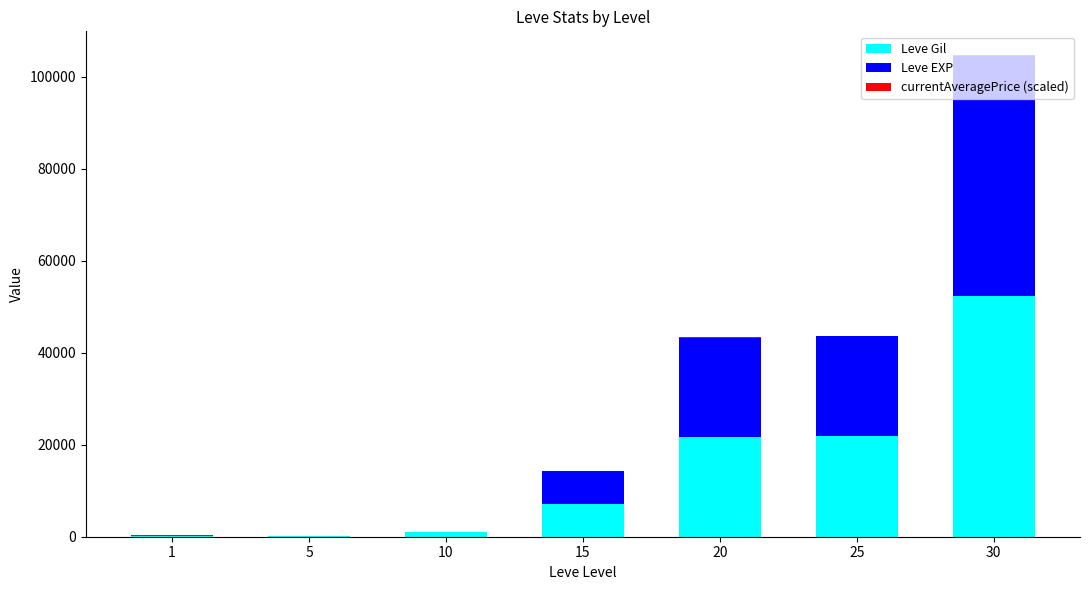

At which category is the sum across all series the highest?

30